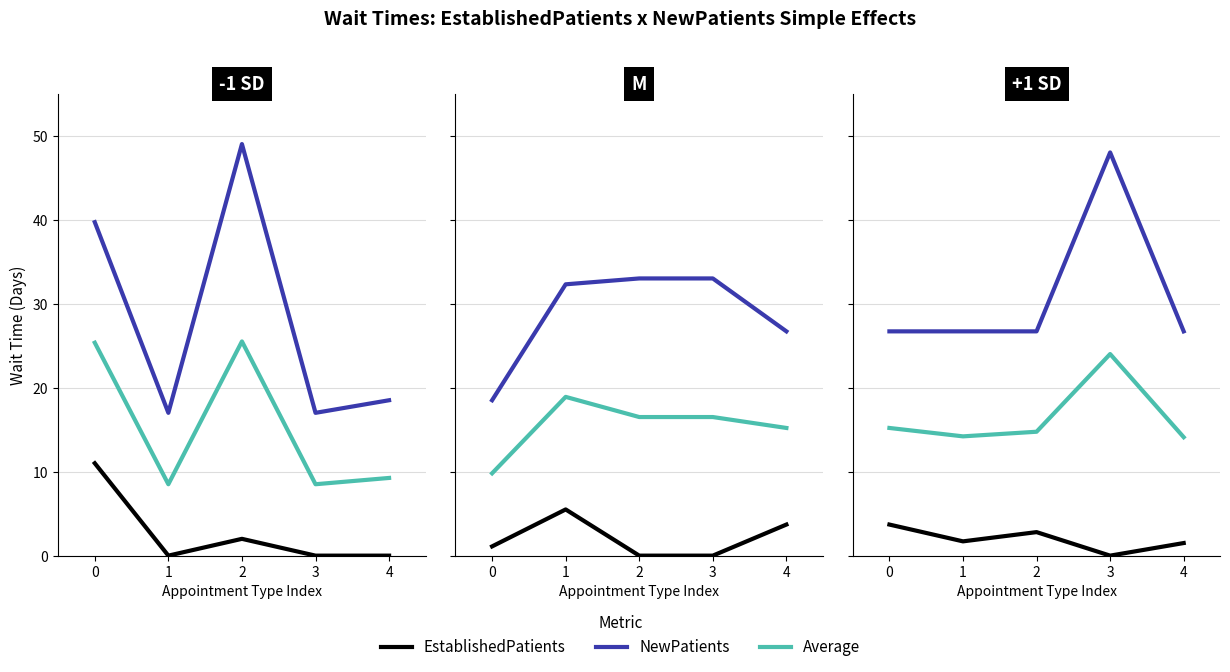

Where is the first local maximum for EstablishedPatients?

2